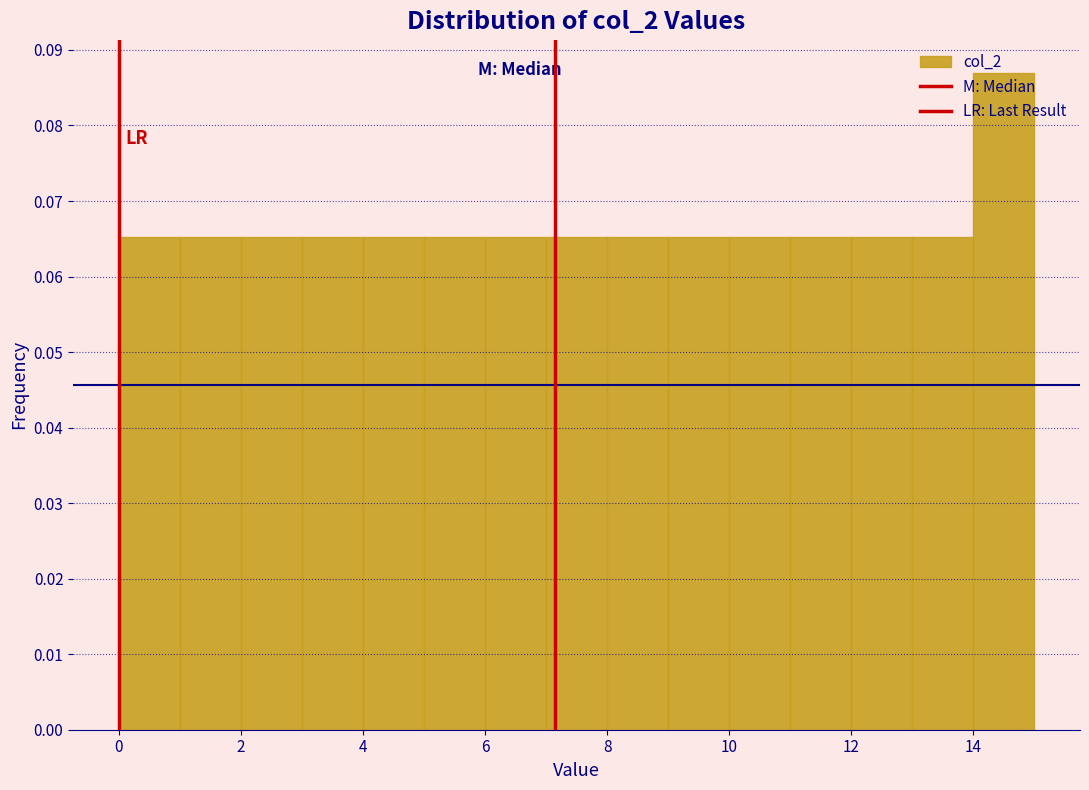

Reading left to right, transcribe this chart: for each bar, give the range it covers on the x-axis and its height. The values are not printed on the chart, so give them approximately, as read against the axis.

0 to 1: 0.065
1 to 2: 0.065
2 to 3: 0.065
3 to 4: 0.065
4 to 5: 0.065
5 to 6: 0.065
6 to 7: 0.065
7 to 8: 0.065
8 to 9: 0.065
9 to 10: 0.065
10 to 11: 0.065
11 to 12: 0.065
12 to 13: 0.065
13 to 14: 0.065
14 to 15: 0.087